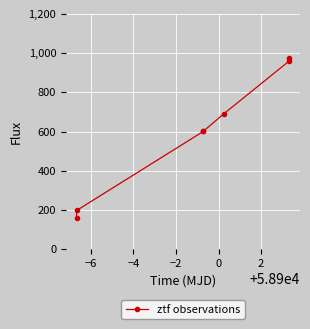

Does the chart have visible grid lines?

Yes